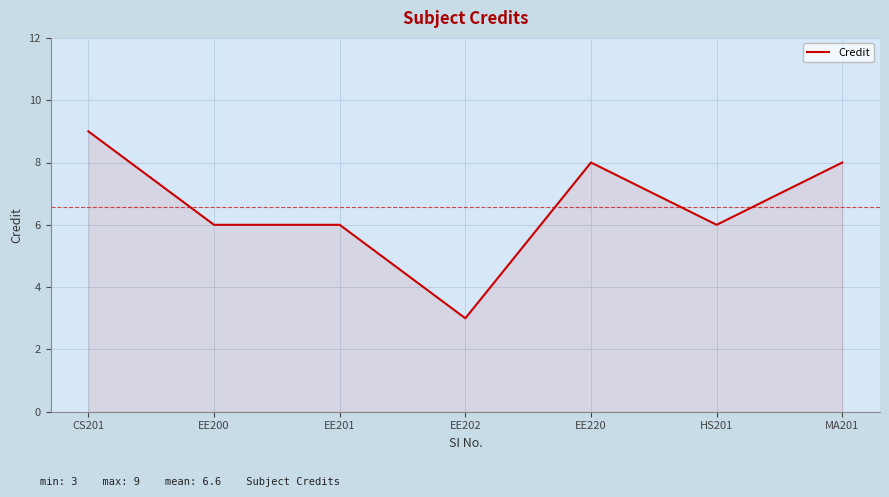

What value does the data have at EE220?

8